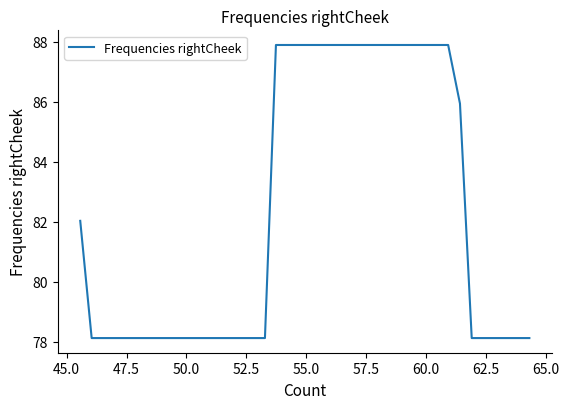

What is the difference between the maximum and minimum values?

9.8